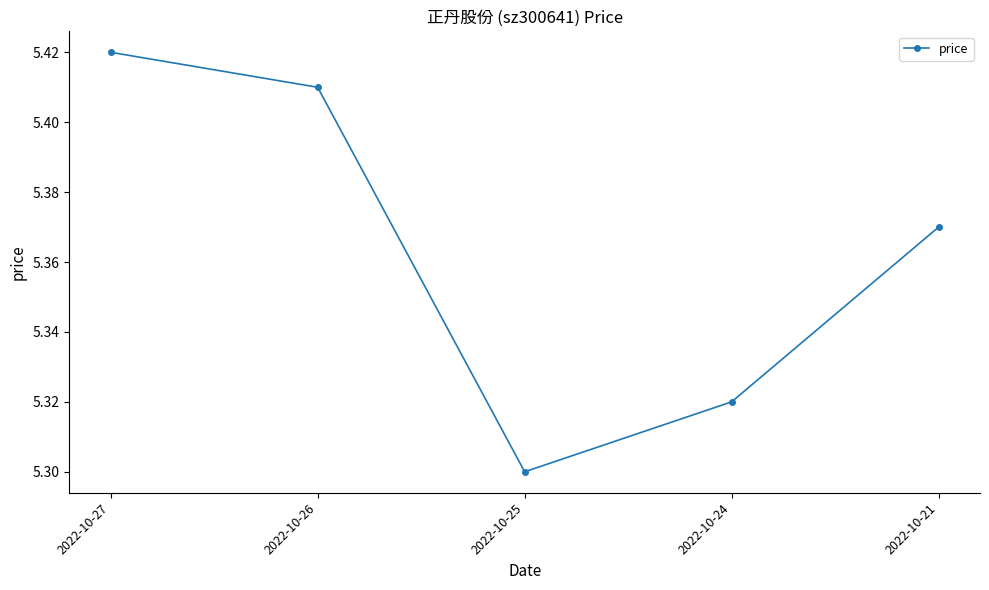

How many interior local valleys (lower than both neighbors) does the data have?

1